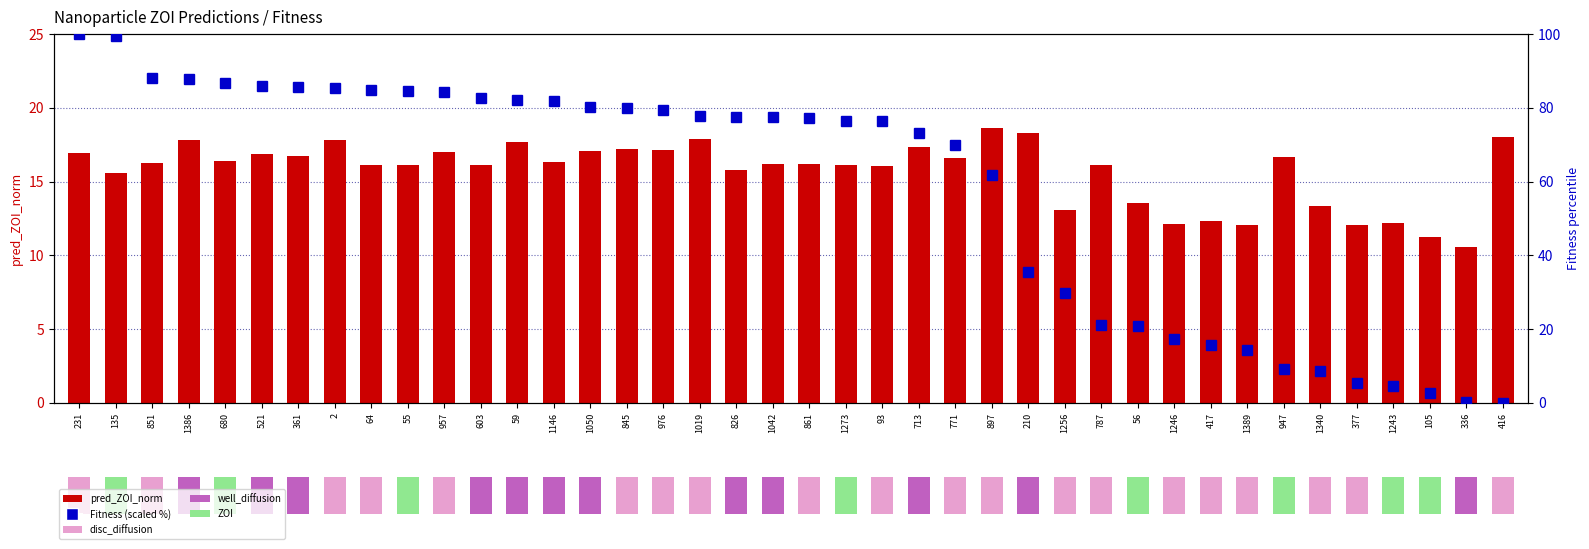

Rank the series by their average value, from highest to lowest.

Fitness (scaled %), pred_ZOI_norm